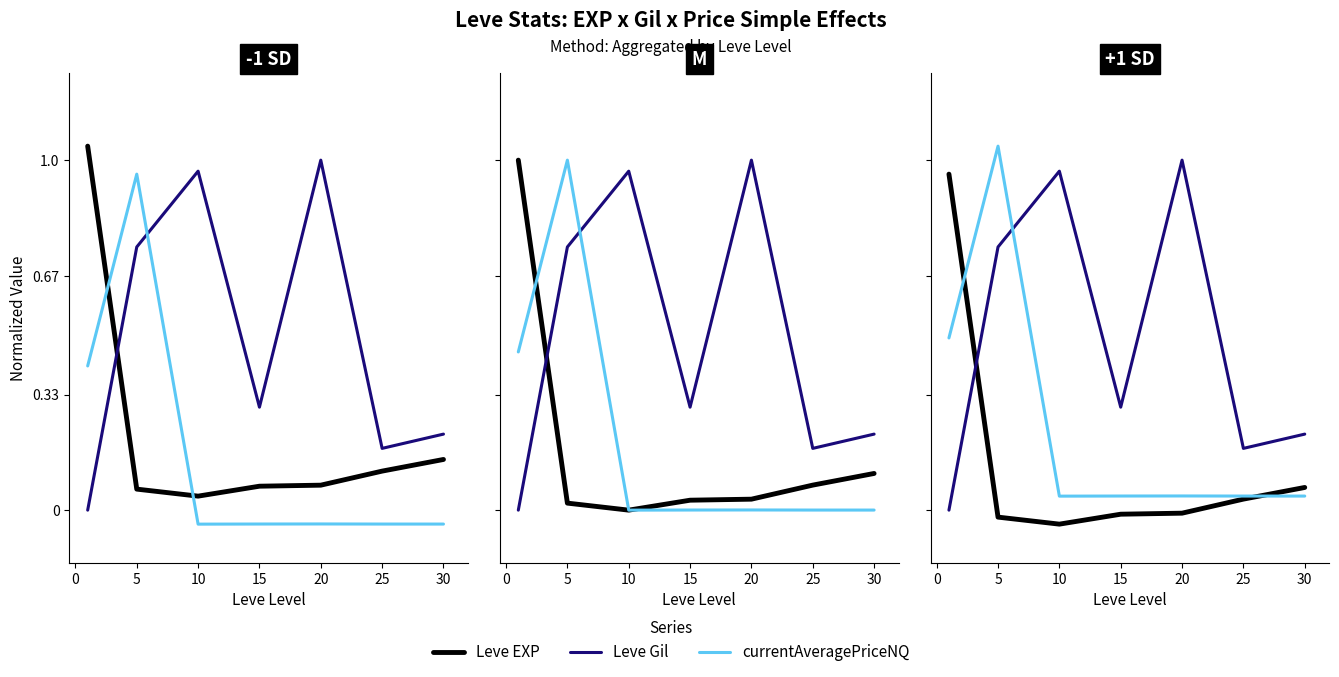

Is the value of Leve EXP at 30 greater than the value of currentAveragePriceNQ at 15?

Yes